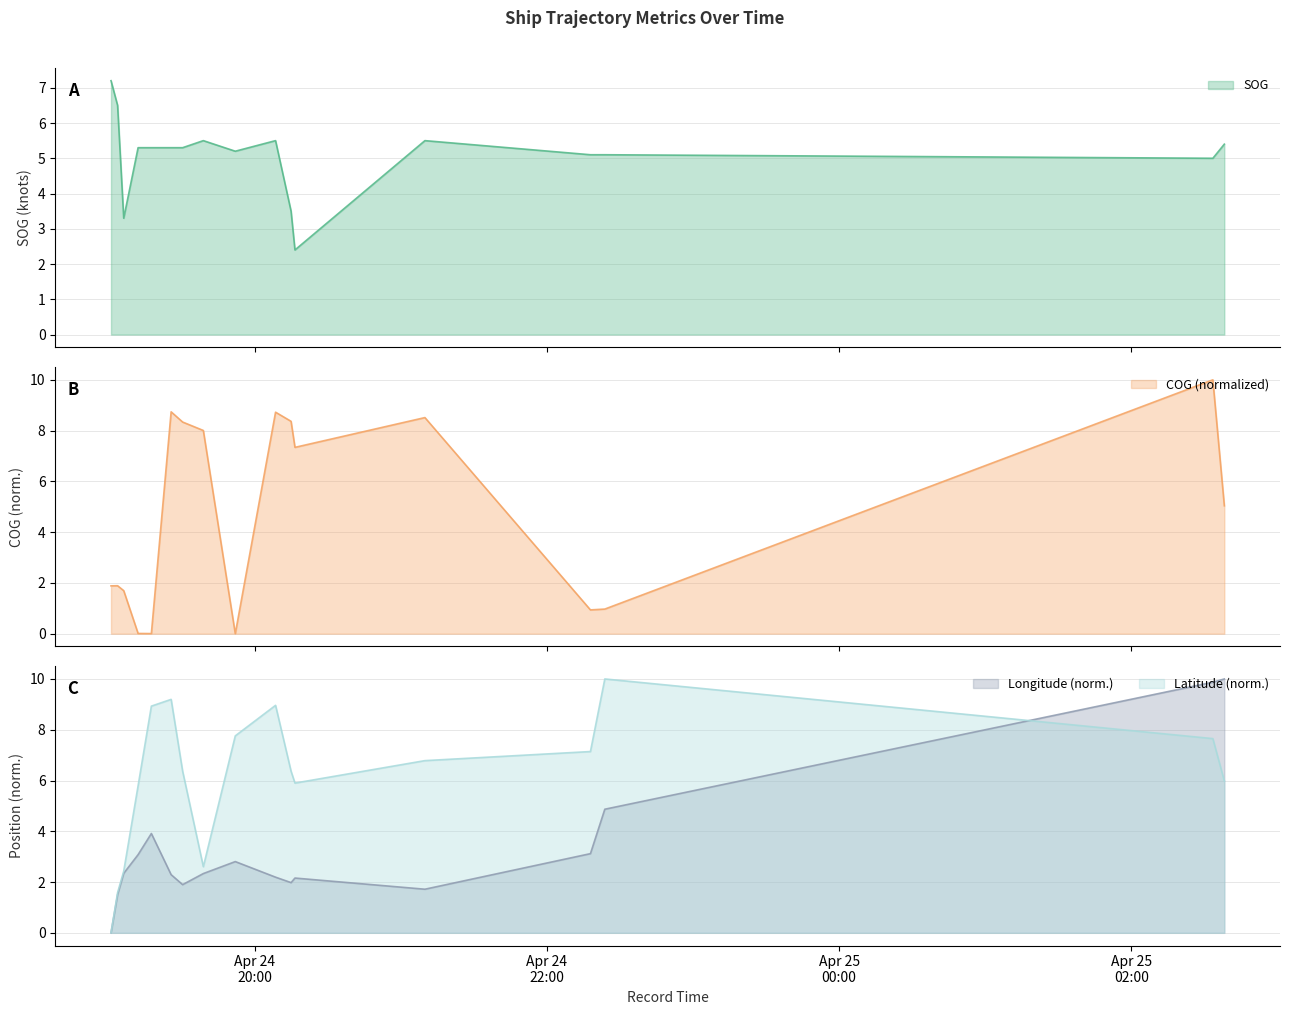

How many data points in SOG are above 5?

13